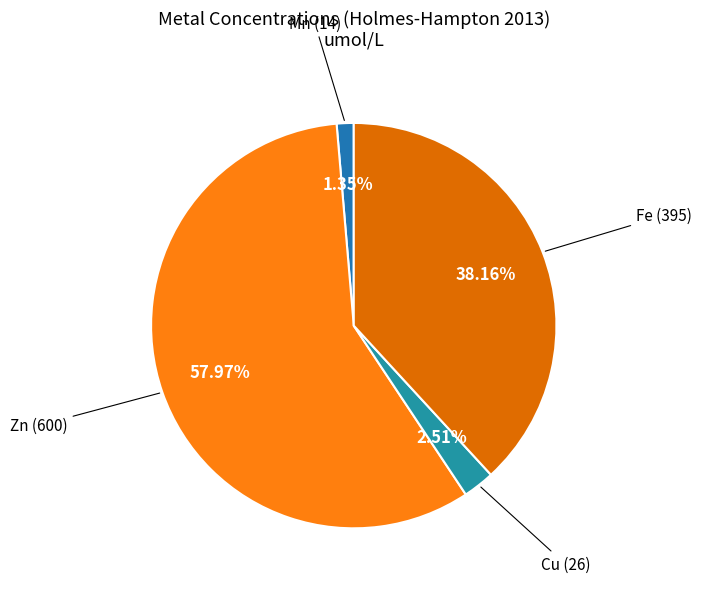

To the nearest percent, what is the difference between the largest and smallest slice percentages?

57%